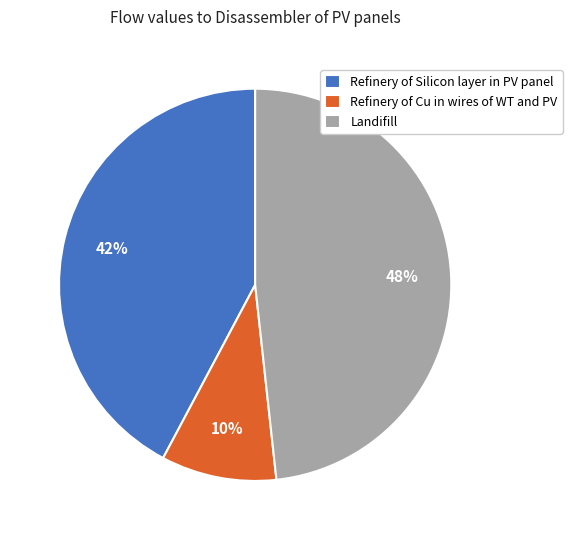

Does Refinery of Cu in wires of WT and PV represent more than half of the total?

No